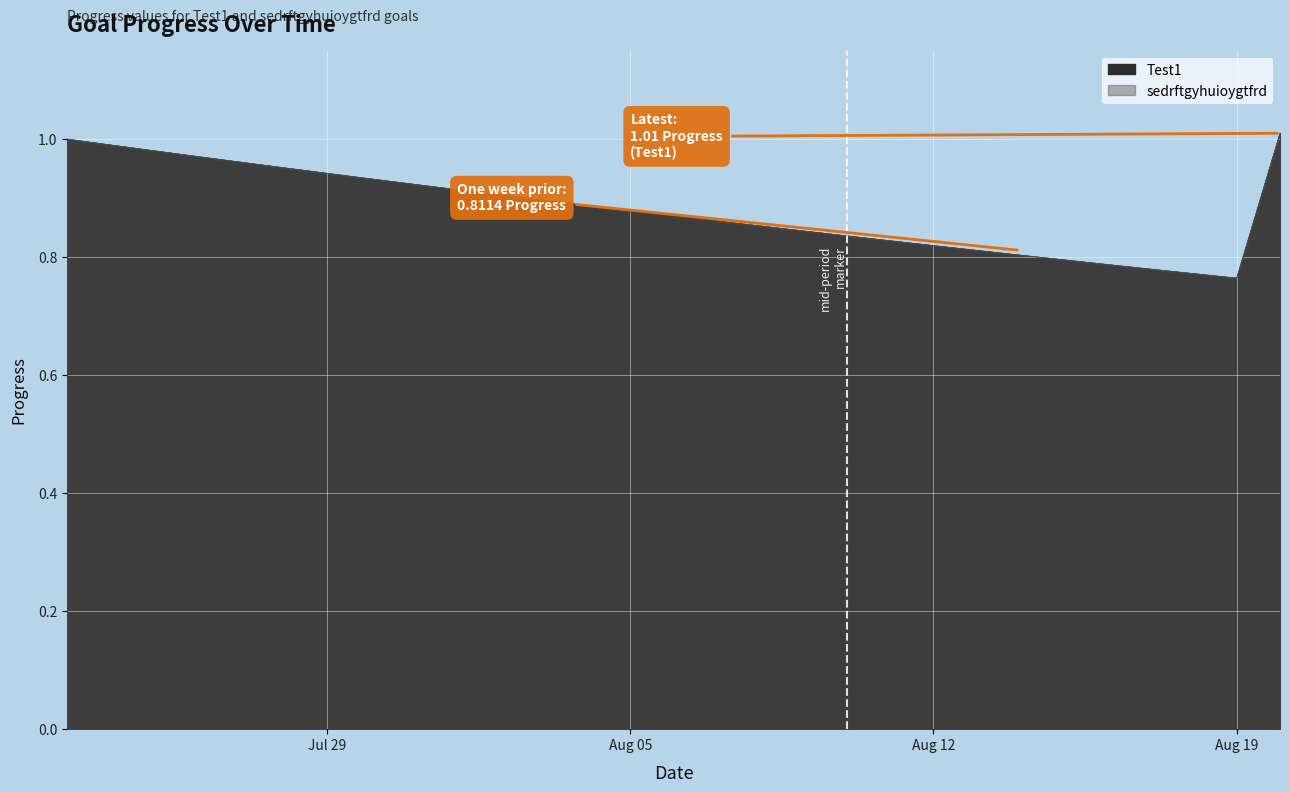

At which category is the sum across all series the highest?

2025-08-20